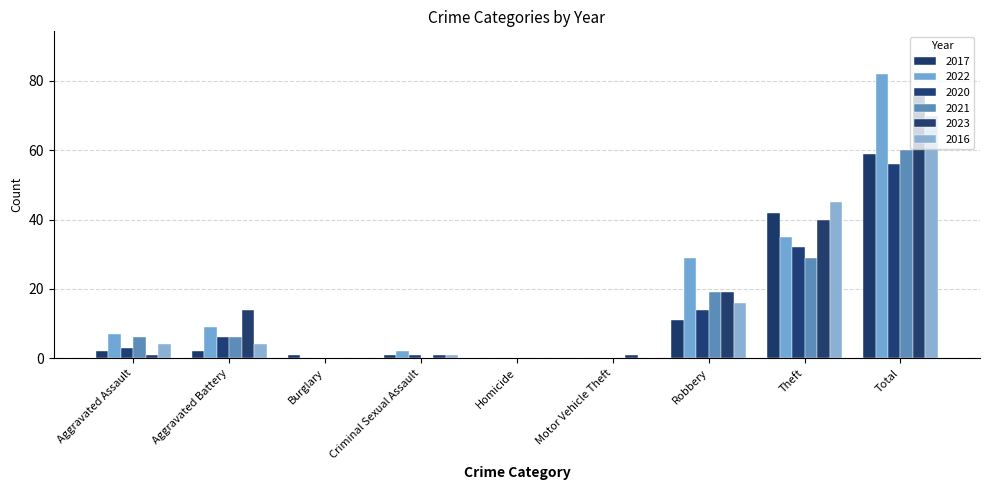

Reading left to right, extract all data points from this chart.

2017: 2	2	1	1	0	0	11	42	59
2022: 7	9	0	2	0	0	29	35	82
2020: 3	6	0	1	0	0	14	32	56
2021: 6	6	0	0	0	0	19	29	60
2023: 1	14	0	1	0	1	19	40	76
2016: 4	4	0	1	0	0	16	45	70